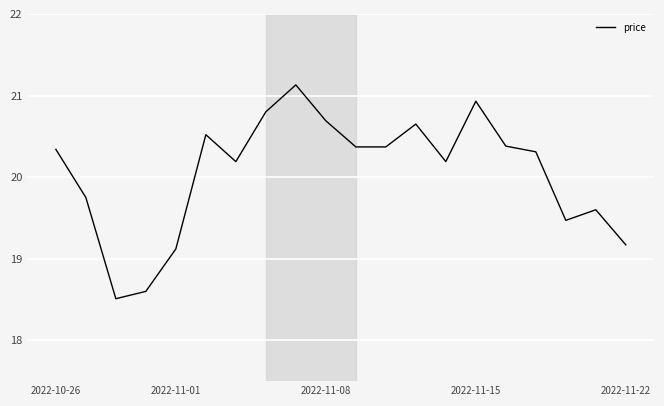

What is the maximum value shown in the chart?

21.1